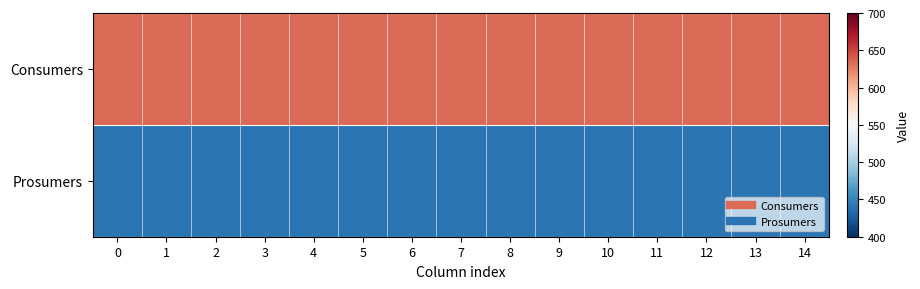

How many categories are shown in the chart?

15